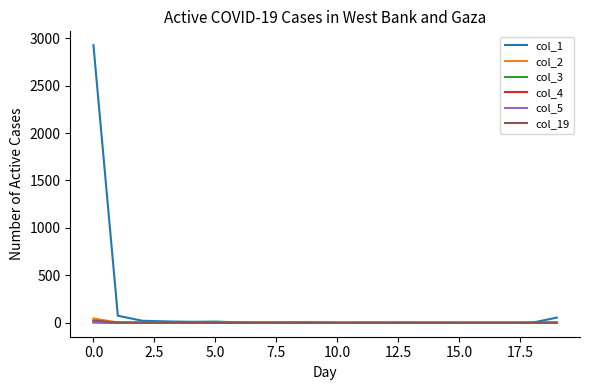

Which series has the widest spread of values?

col_1